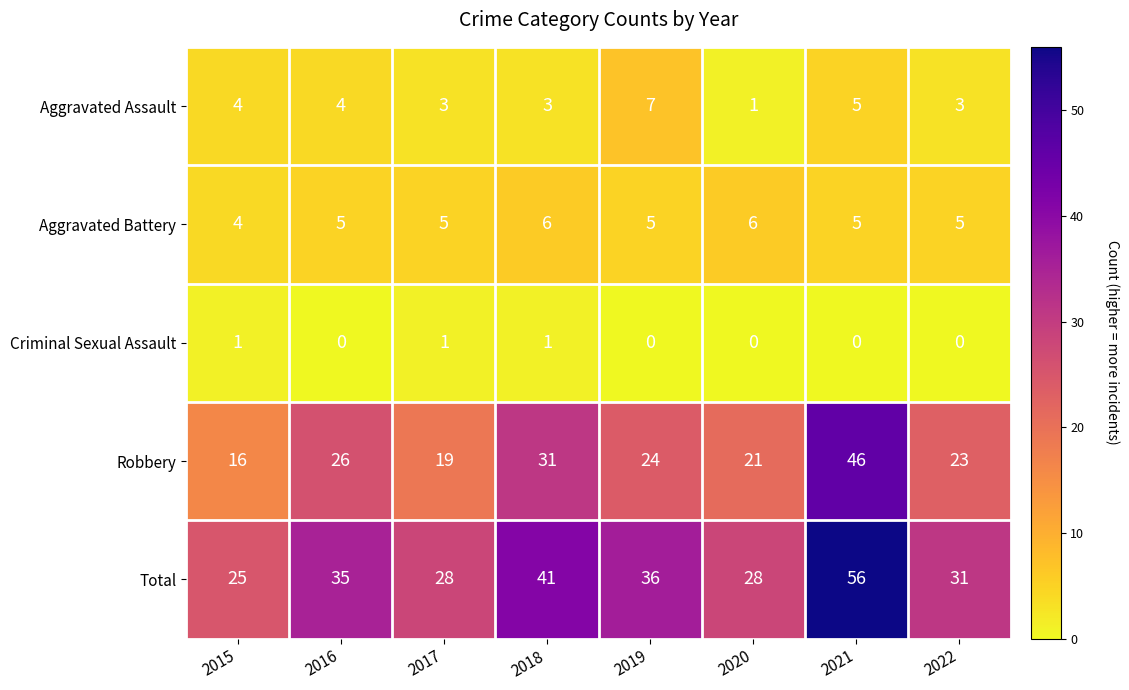

Between 2015 and 2019, which series saw the biggest shift?

Total